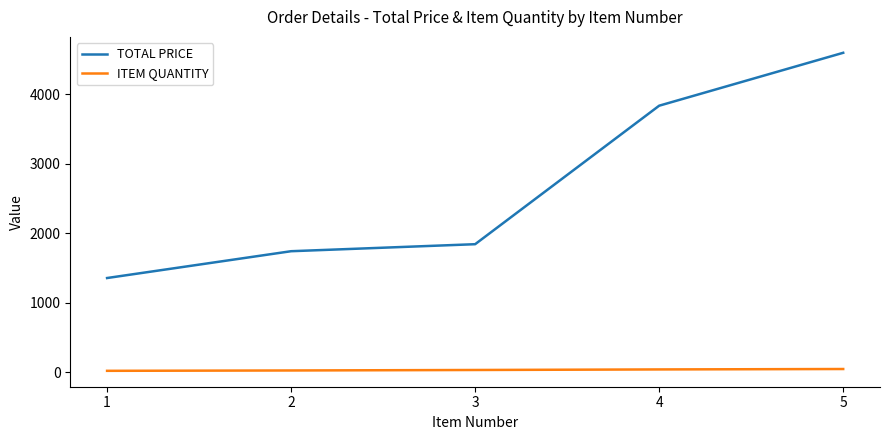

List the series in order of their overall mean, highest first.

TOTAL PRICE, ITEM QUANTITY